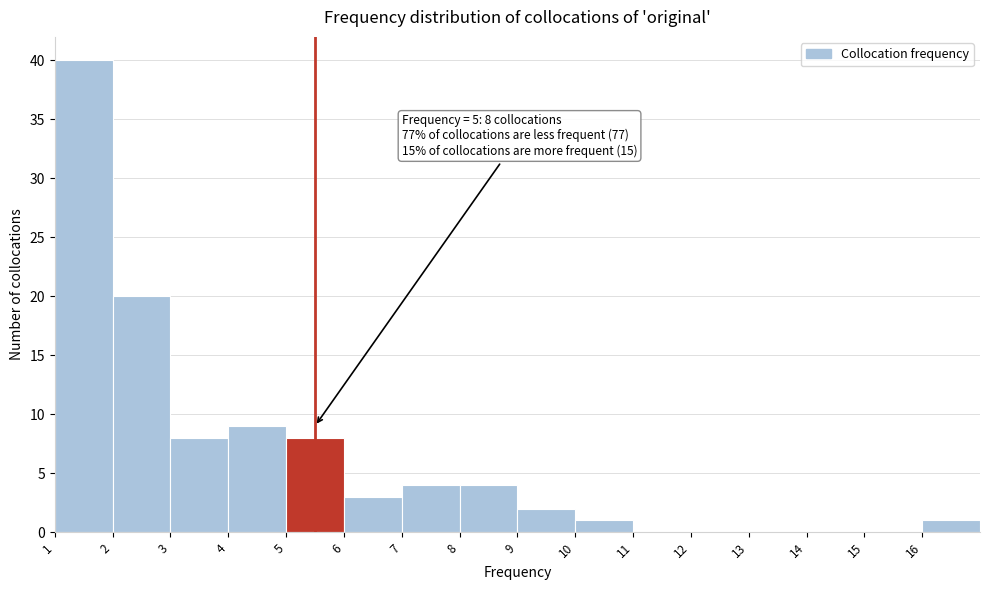

Which range on the x-axis has the tallest bar?

1 to 2